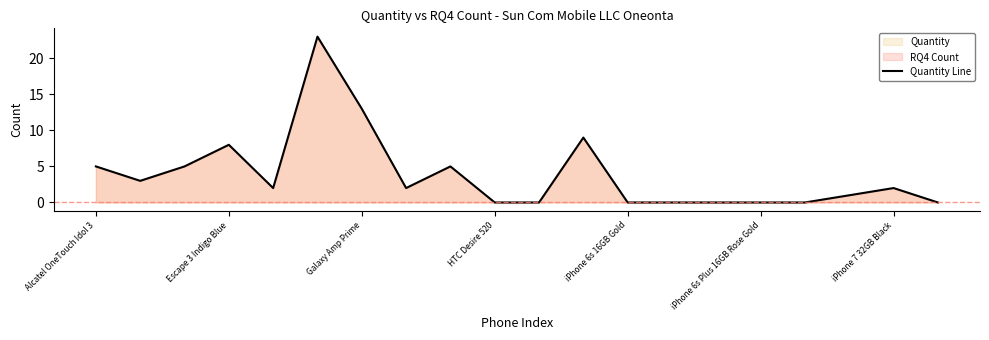

What is the sum of all values?

78